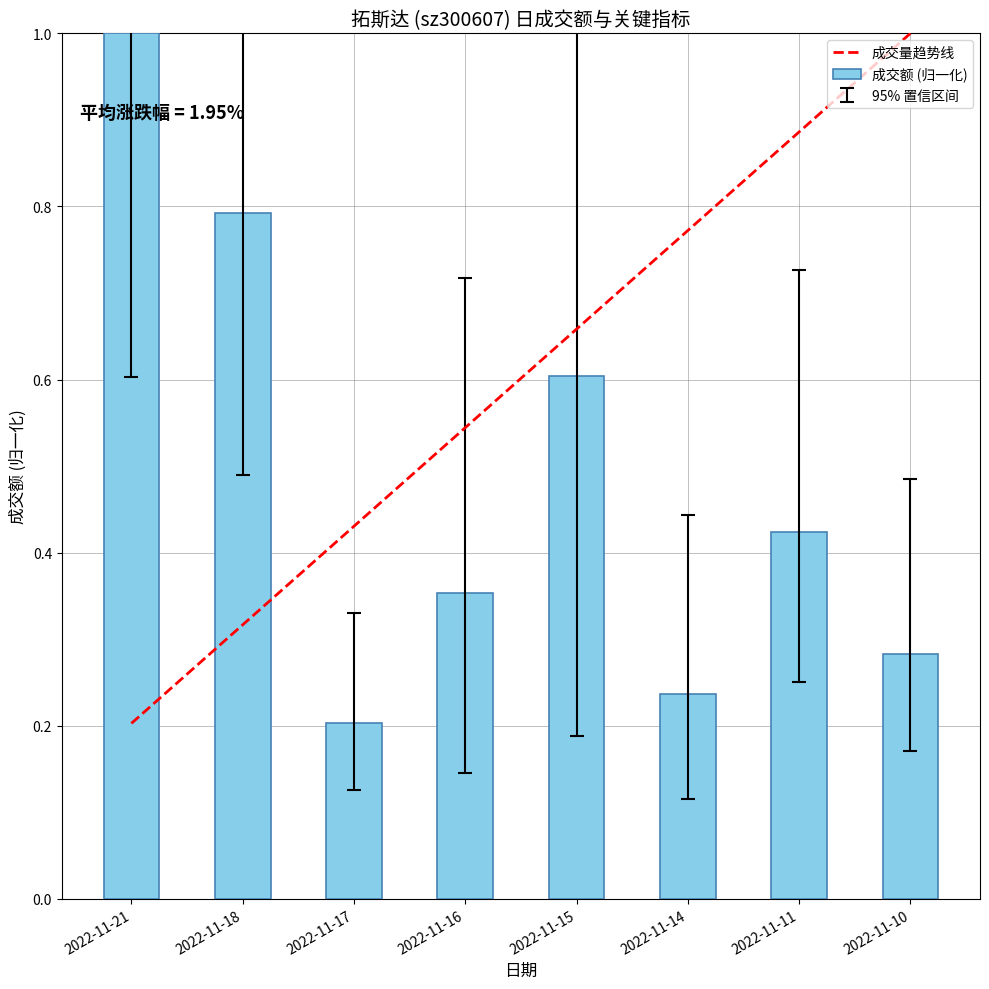

What is the maximum value shown in the chart?

1.0